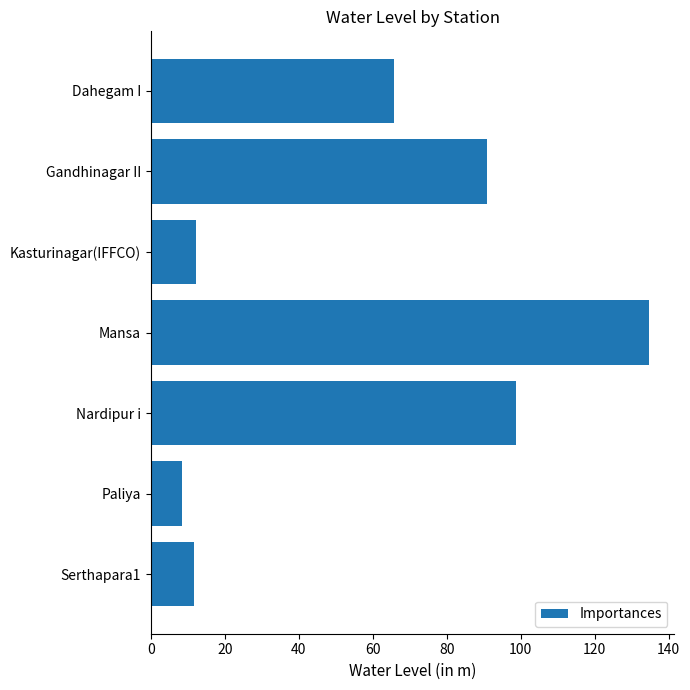

Where is the data nearest to the value 71?

Dahegam I